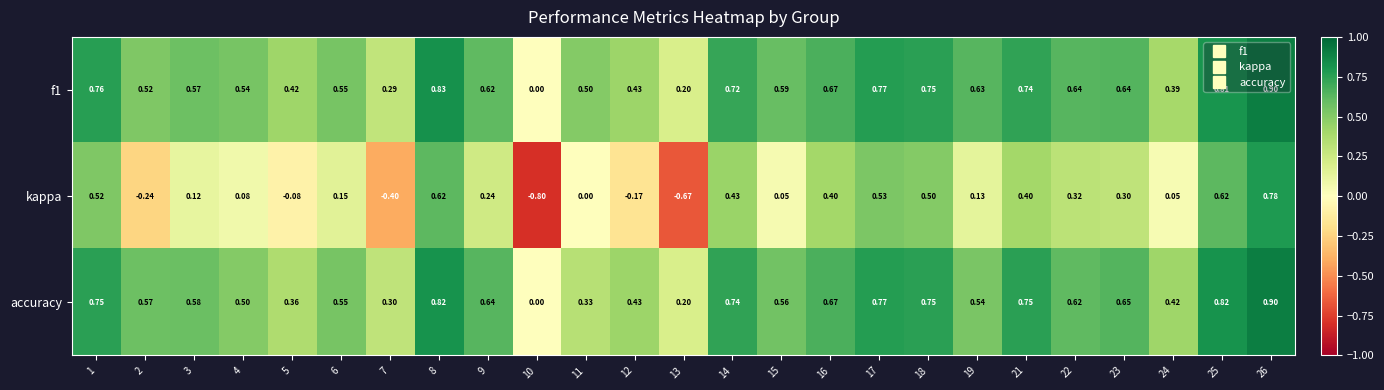

What is the smallest value displayed?

-0.8